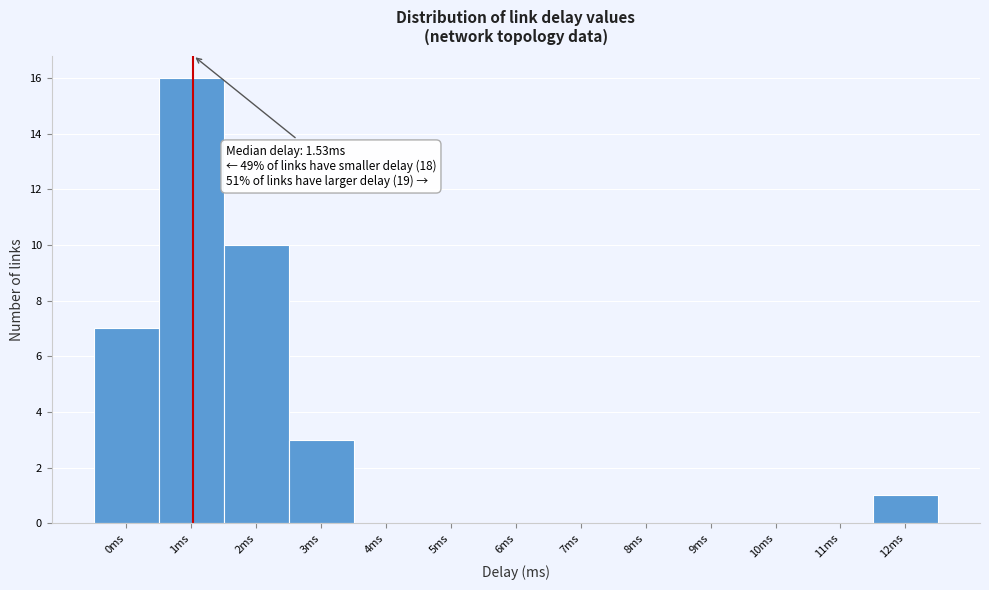

Reading left to right, transcribe all the data shown in this chart.

0ms=7	1ms=16	2ms=10	3ms=3	4ms=0	5ms=0	6ms=0	7ms=0	8ms=0	9ms=0	10ms=0	11ms=0	12ms=1